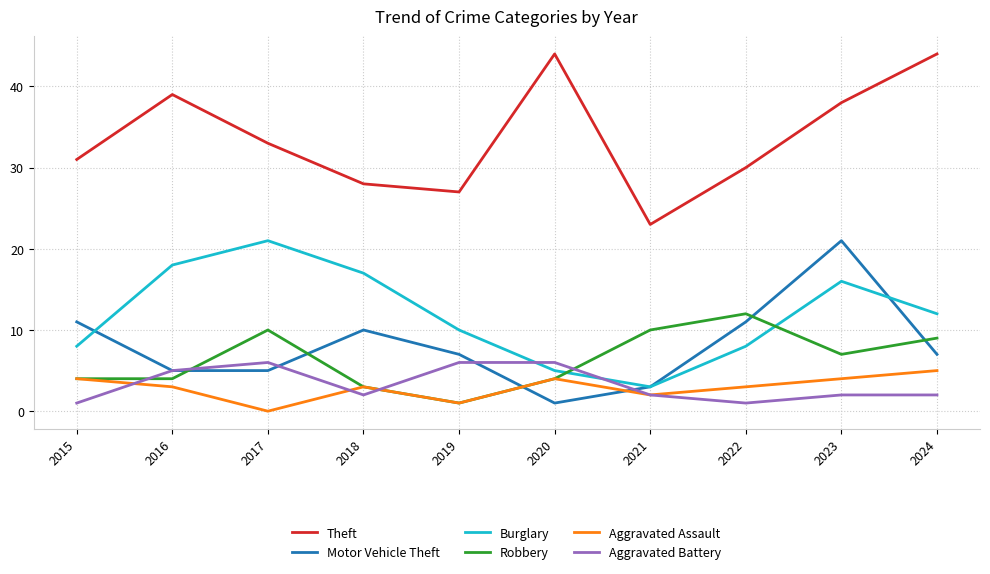

How many categories are shown in the chart?

10